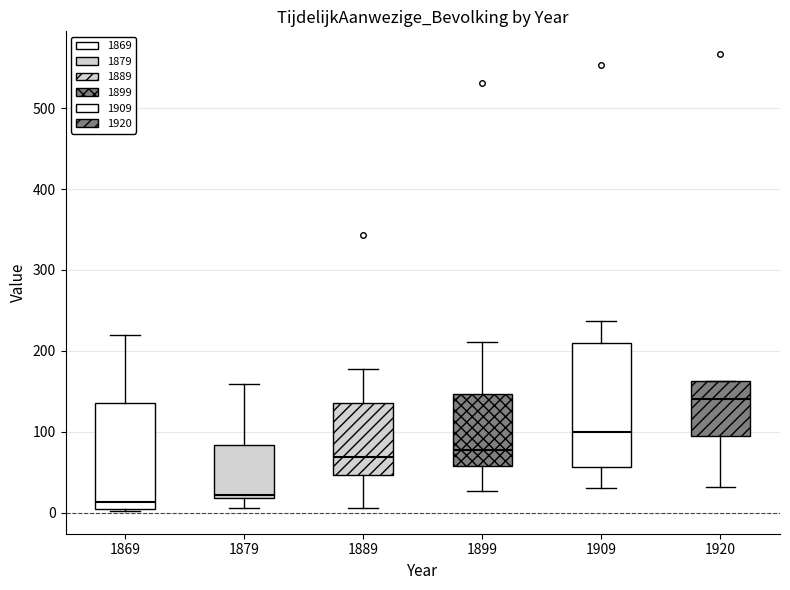

Reading left to right, transcribe this box plot: for each box, give where its median line is, the range the box spans, and where its two whiskers end, as read against the y-axis. The values are not printed on the chart, so give them approximately, as read against the axis.

1869: median 10, box 0 to 140, whiskers 0 to 220
1879: median 20 (just above the box's lower edge), box 20 to 80, whiskers 10 to 160
1889: median 70, box 50 to 140, whiskers 10 to 180
1899: median 80, box 60 to 150, whiskers 30 to 210
1909: median 100, box 60 to 210, whiskers 30 to 240
1920: median 140, box 90 to 160, whiskers 30 to 160